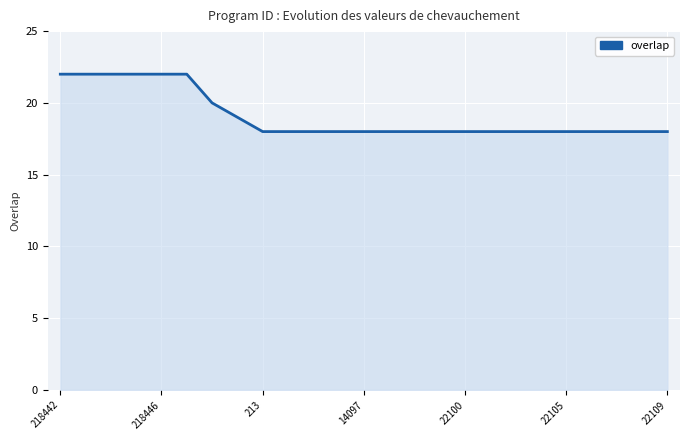

What is the difference between the maximum and minimum values?

4